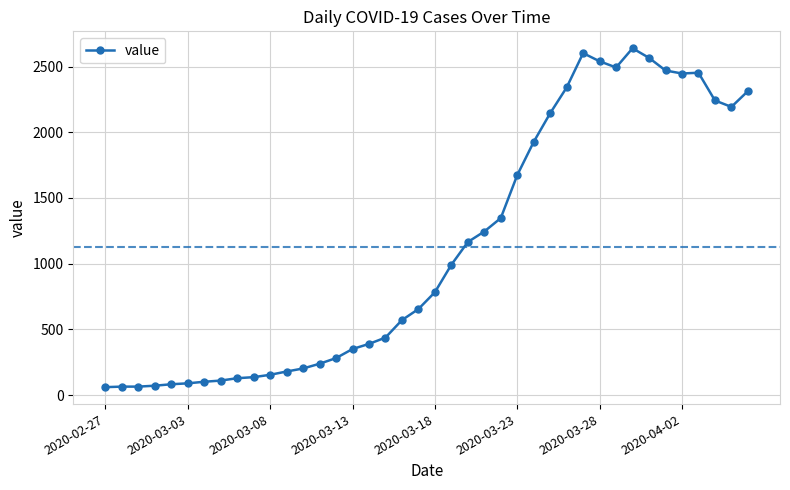

What is the minimum value shown in the chart?

61